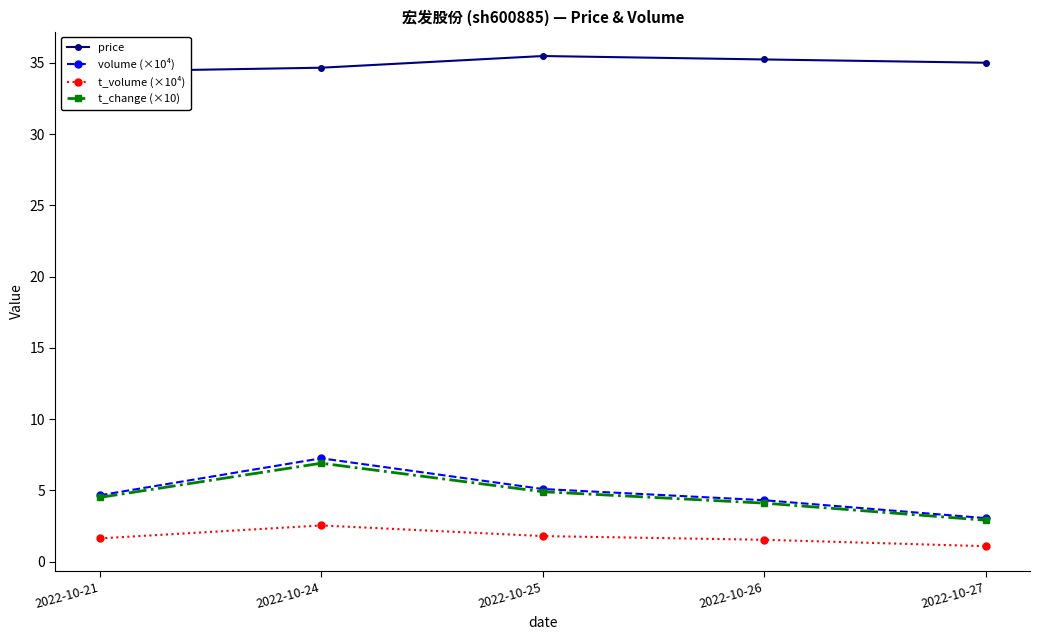

Between 2022-10-21 and 2022-10-27, which series saw the biggest shift?

volume (×10⁴)